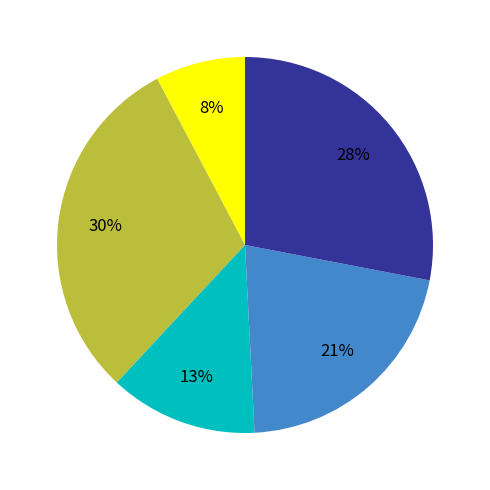

Does any single category account for the majority?

No